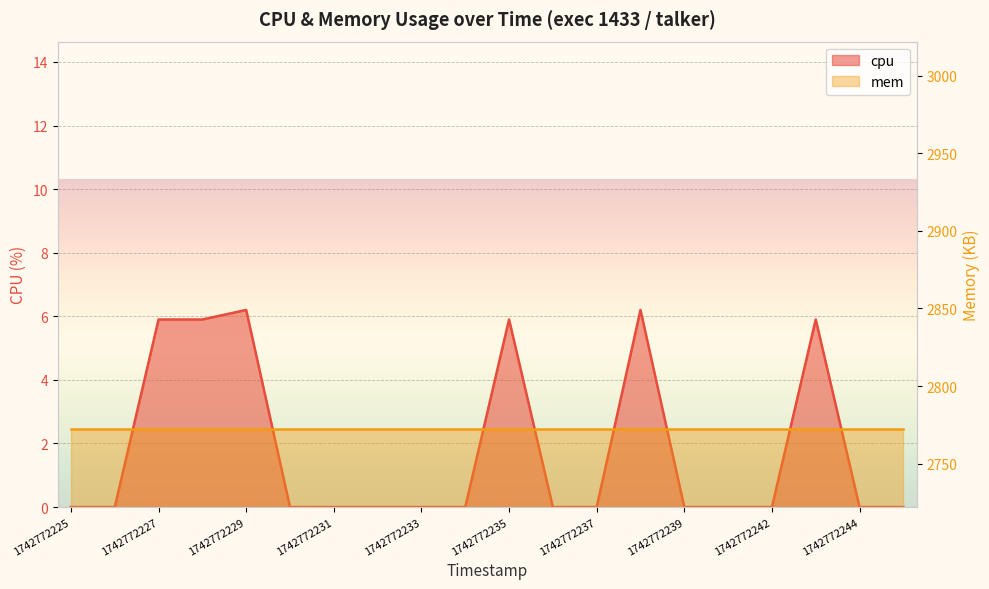

What is the difference between the values at 1742772237 and 1742772238?

6.2